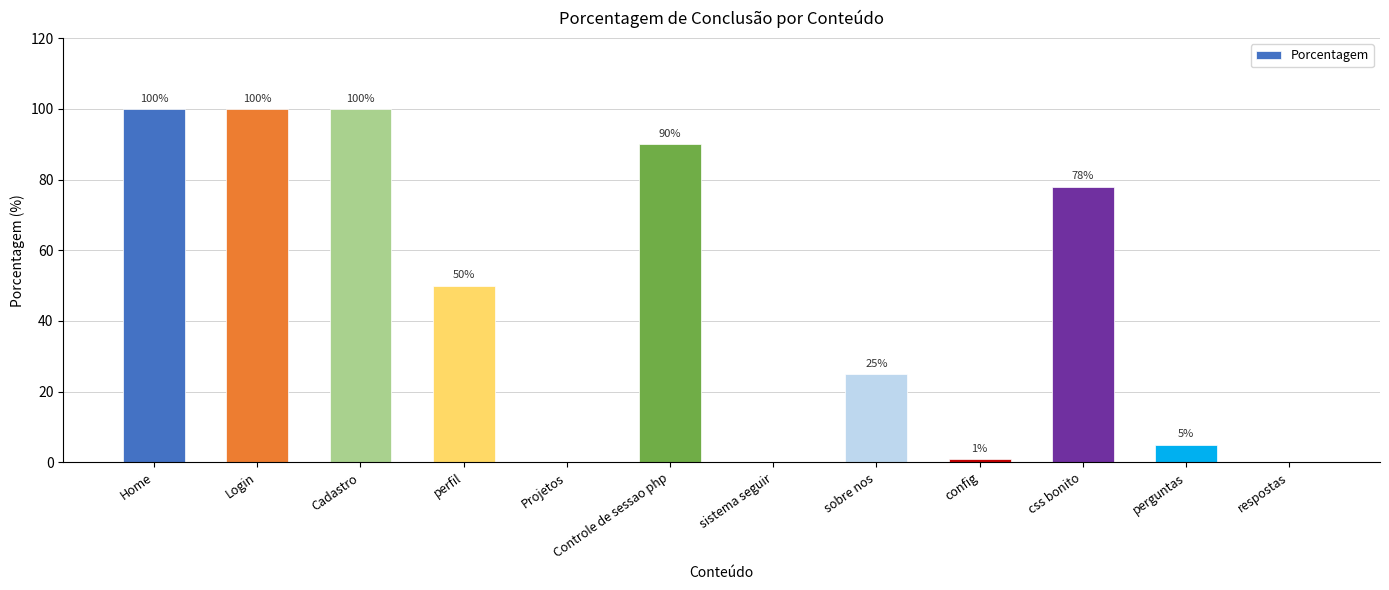

What value does the data have at css bonito?

78